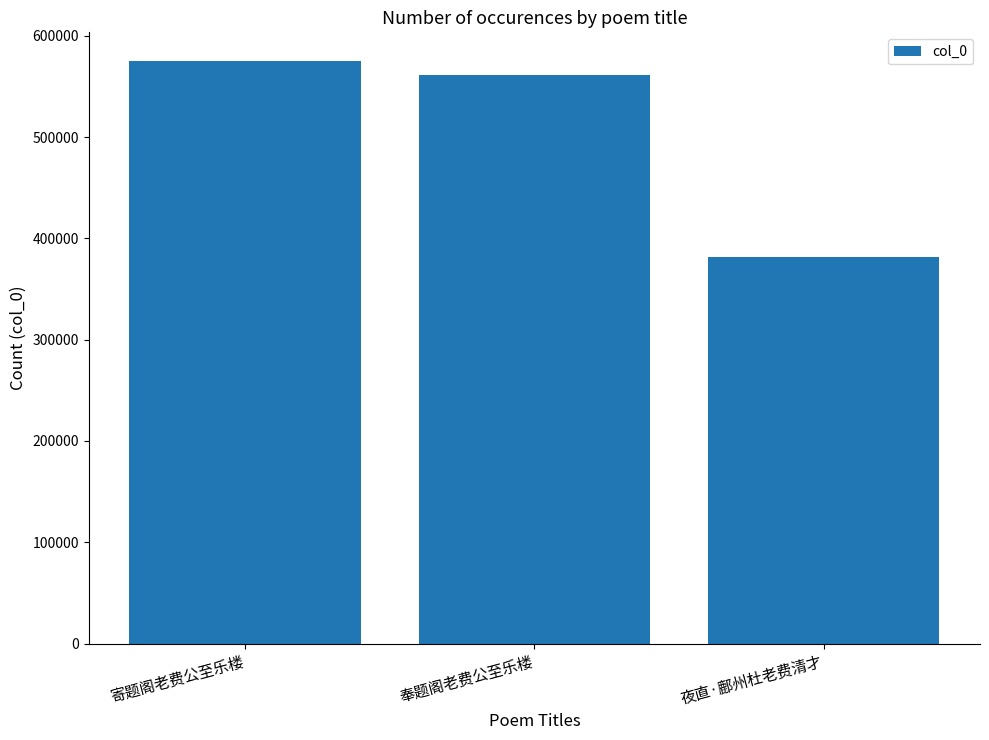

Rank the categories by value from highest to lowest.

寄题阁老费公至乐楼, 奉题阁老费公至乐楼, 夜直·鄜州杜老费清才